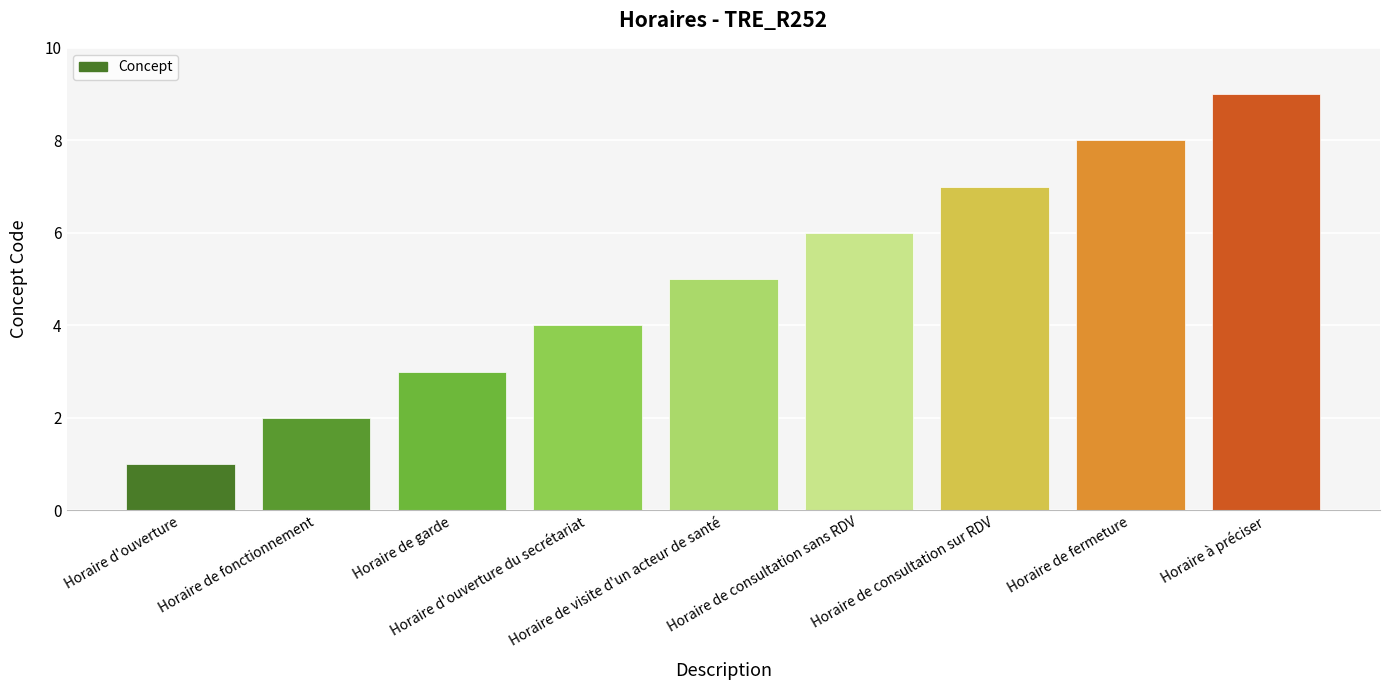

What is the value of the 1st bar from the left?

1